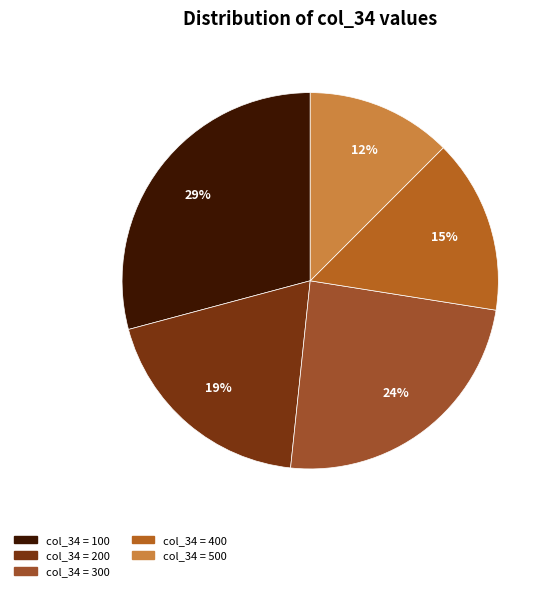

How many segments does this pie chart have?

5